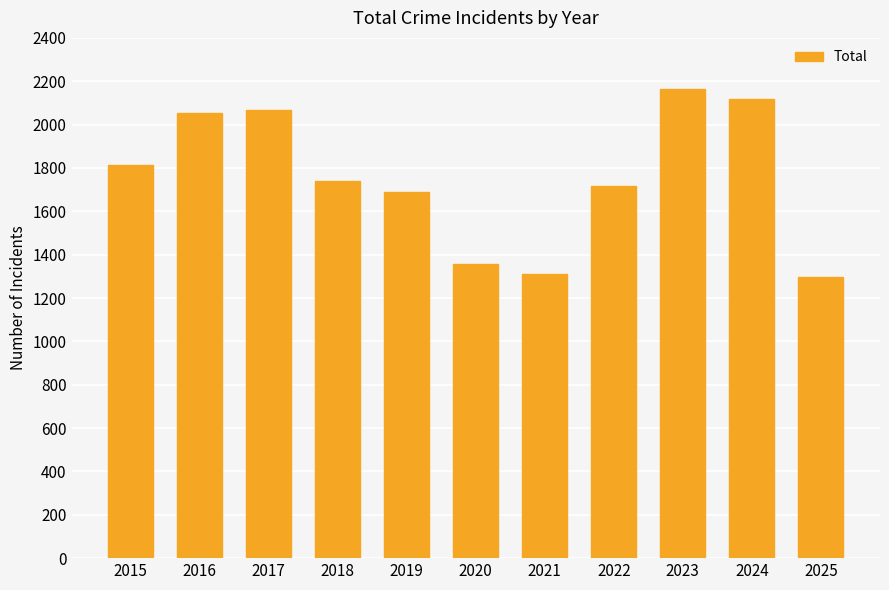

What is the difference between the second highest and second lowest values?

806